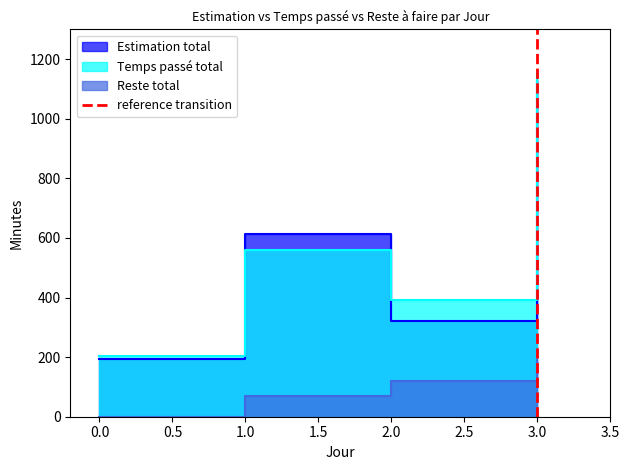

The chart shows a value of 0 at 3.0. True or false?

True